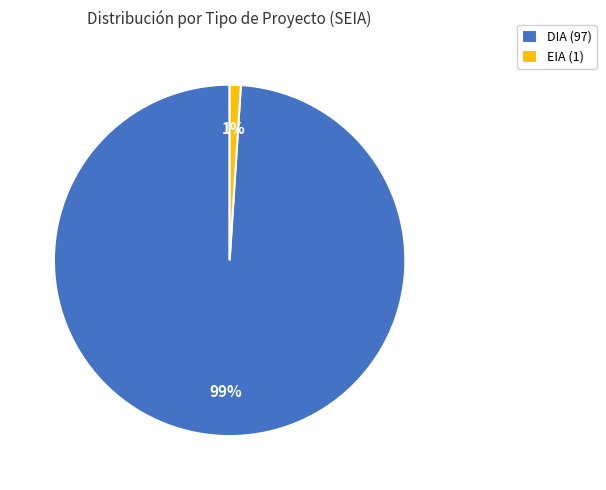

Is there a majority slice in this chart?

Yes